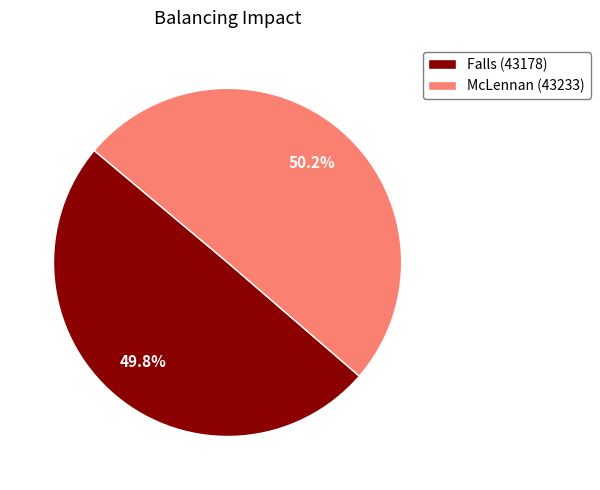

What is the total percentage of McLennan (43233) and Falls (43178)?

100.0%